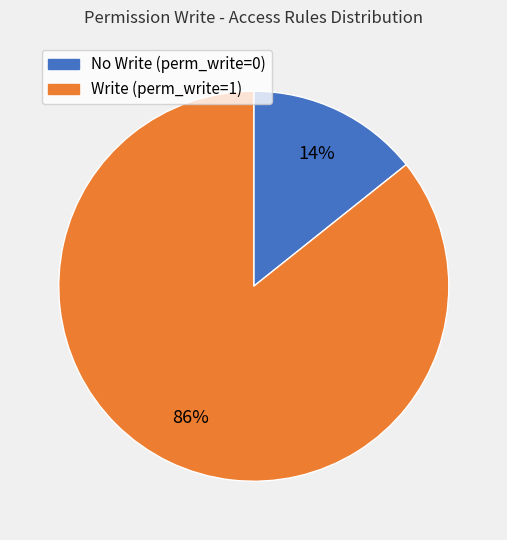

How many segments does this pie chart have?

2